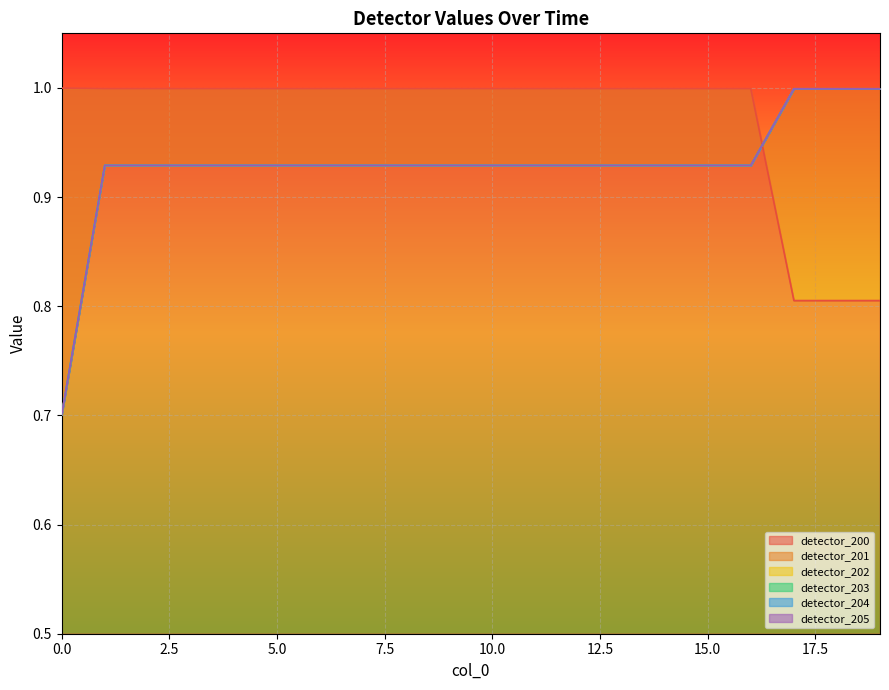

What is the total value across all series at 8?

5.6